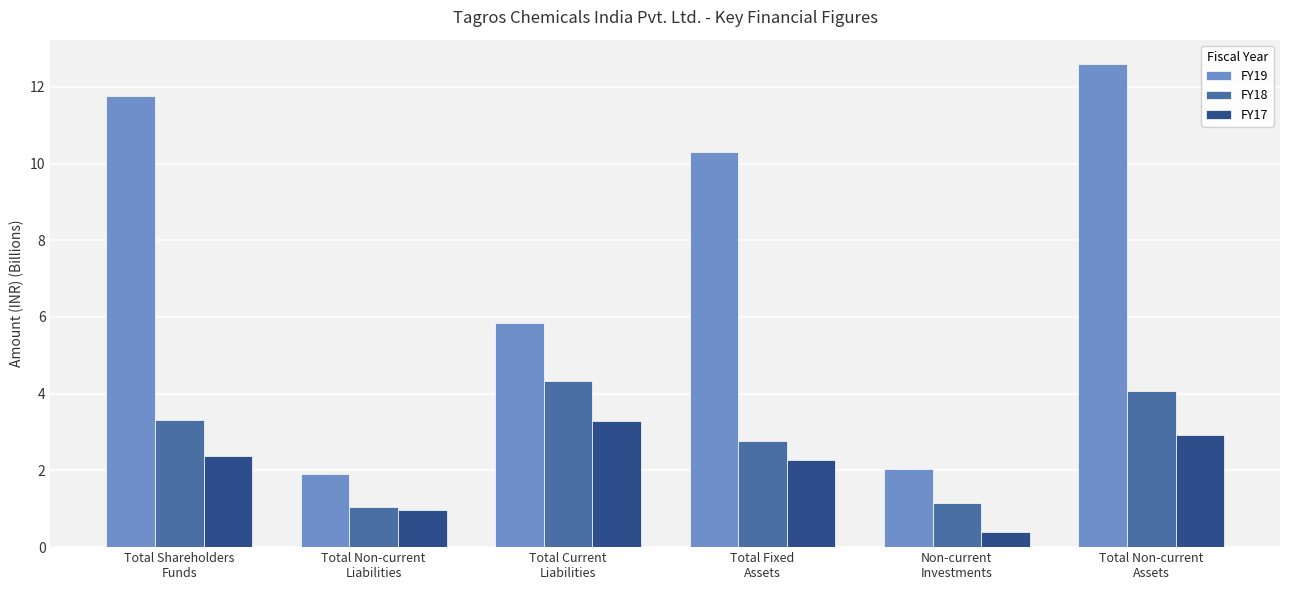

The FY19 series shows 2.9 at Total Non-current
Liabilities. True or false?

False